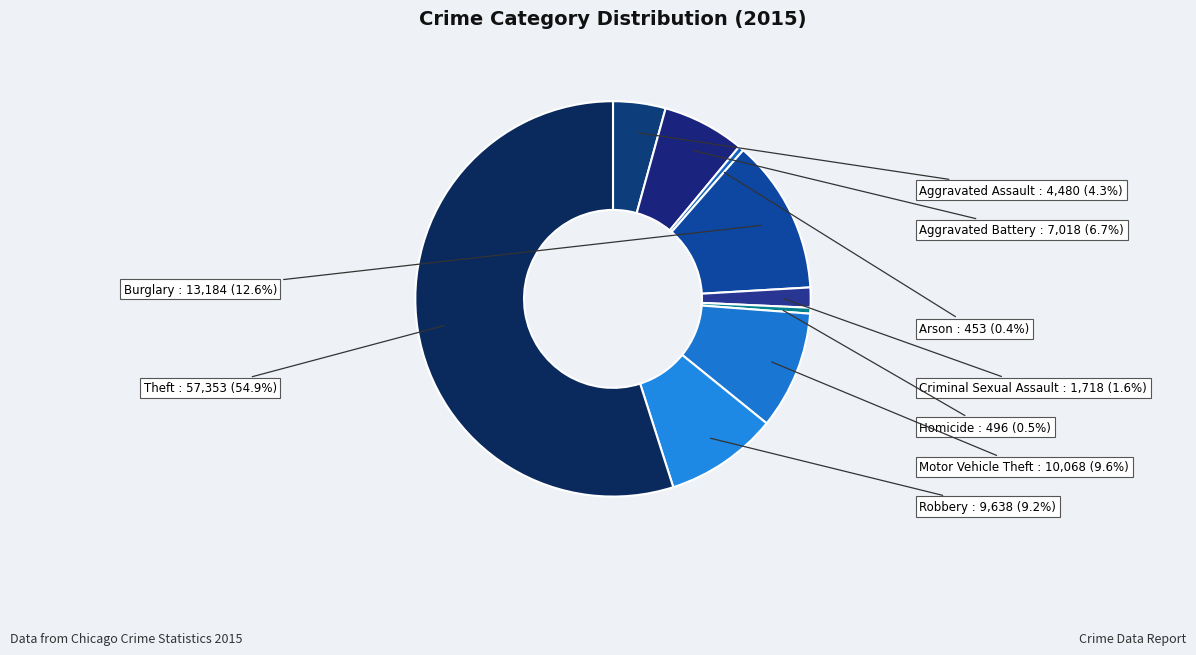

Count the number of slices in the pie.

9